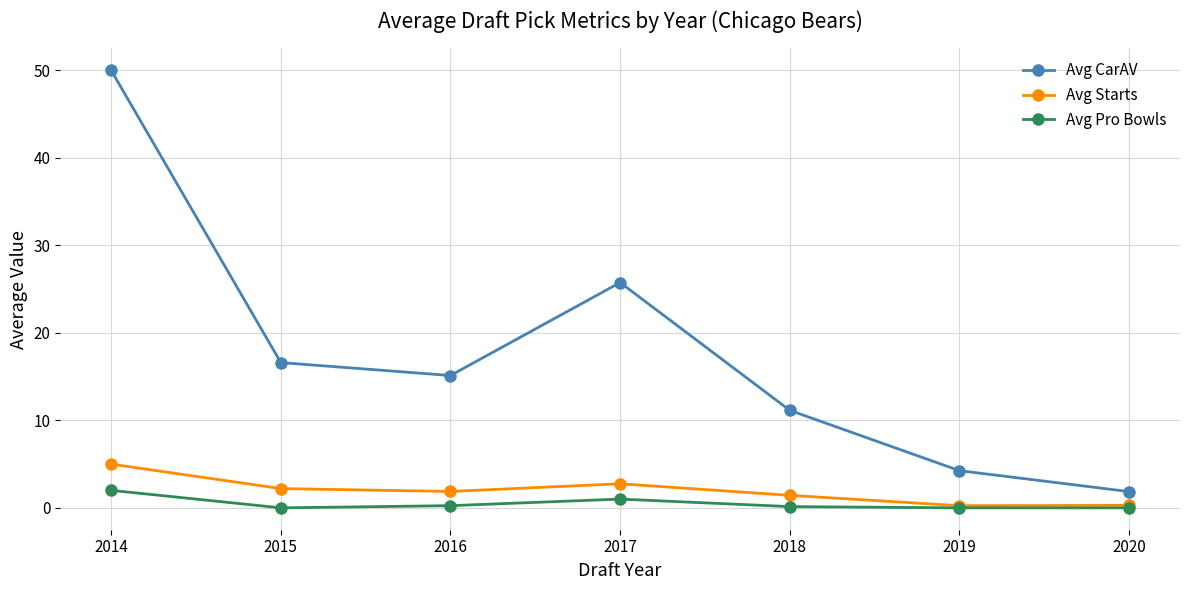

True or false: Avg CarAV and Avg Pro Bowls intersect in this chart.

False